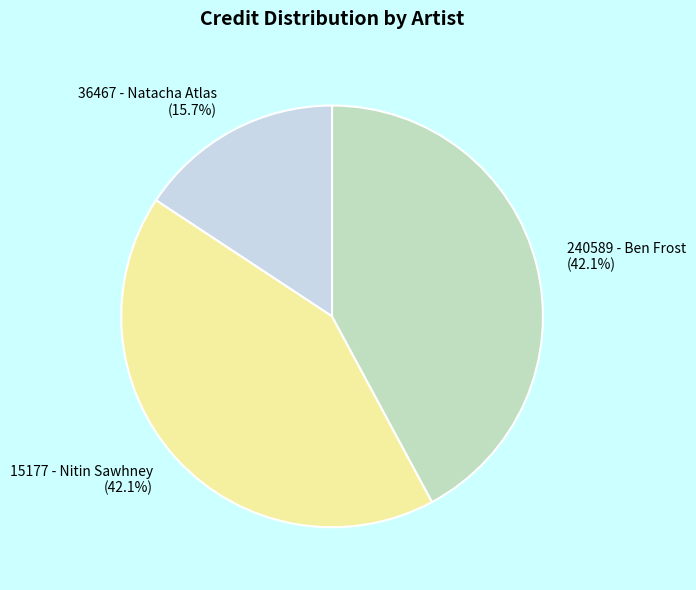

True or false: 240589 - Ben Frost accounts for 42% of the total.

True